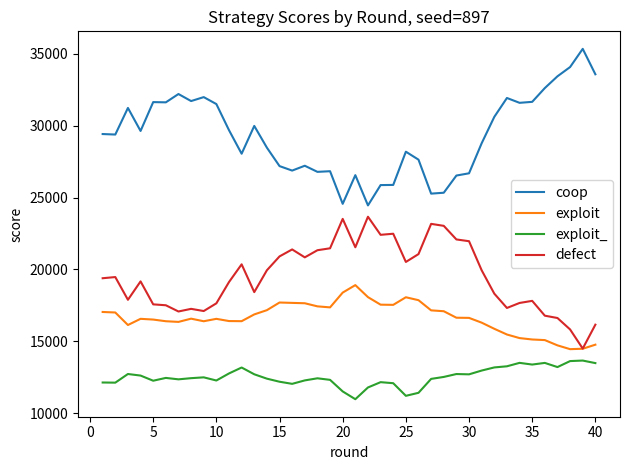

True or false: defect and exploit_ intersect in this chart.

False